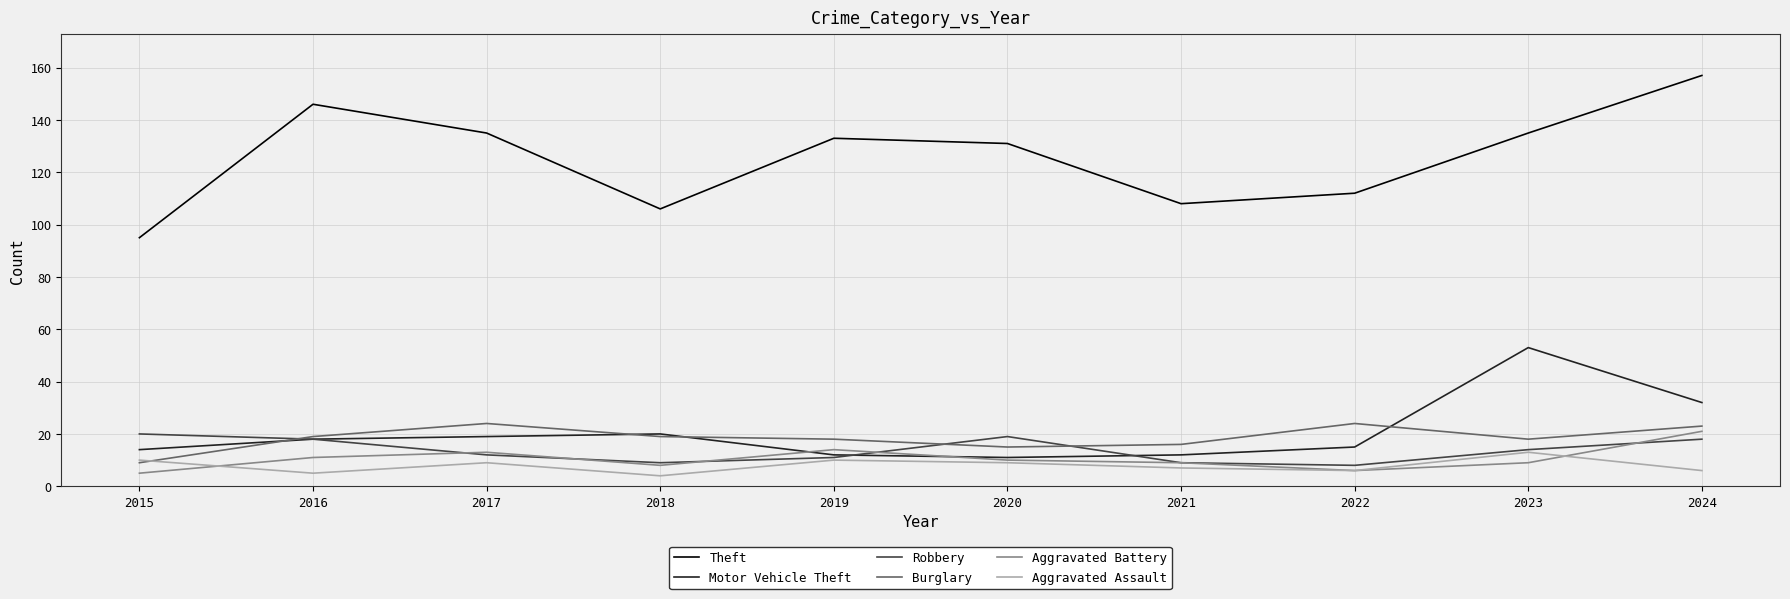

Reading left to right, what are all the values shown in this chart?

Theft: 95	146	135	106	133	131	108	112	135	157
Motor Vehicle Theft: 14	18	19	20	12	11	12	15	53	32
Robbery: 20	18	12	9	11	19	9	8	14	18
Burglary: 9	19	24	19	18	15	16	24	18	23
Aggravated Battery: 5	11	13	8	14	10	9	6	9	21
Aggravated Assault: 10	5	9	4	10	9	7	6	13	6